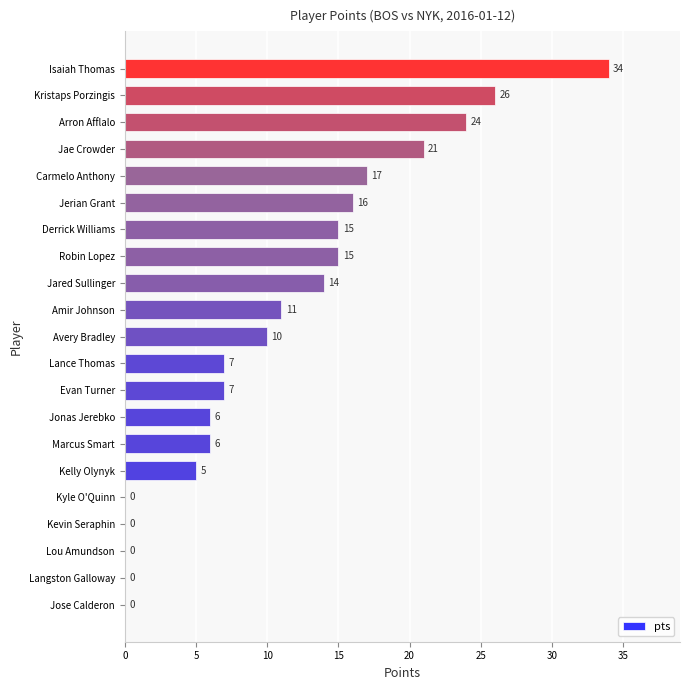

Reading bottom to top, list all the values displayed in this chart.

Jose Calderon=0	Langston Galloway=0	Lou Amundson=0	Kevin Seraphin=0	Kyle O'Quinn=0	Kelly Olynyk=5	Marcus Smart=6	Jonas Jerebko=6	Evan Turner=7	Lance Thomas=7	Avery Bradley=10	Amir Johnson=11	Jared Sullinger=14	Robin Lopez=15	Derrick Williams=15	Jerian Grant=16	Carmelo Anthony=17	Jae Crowder=21	Arron Afflalo=24	Kristaps Porzingis=26	Isaiah Thomas=34